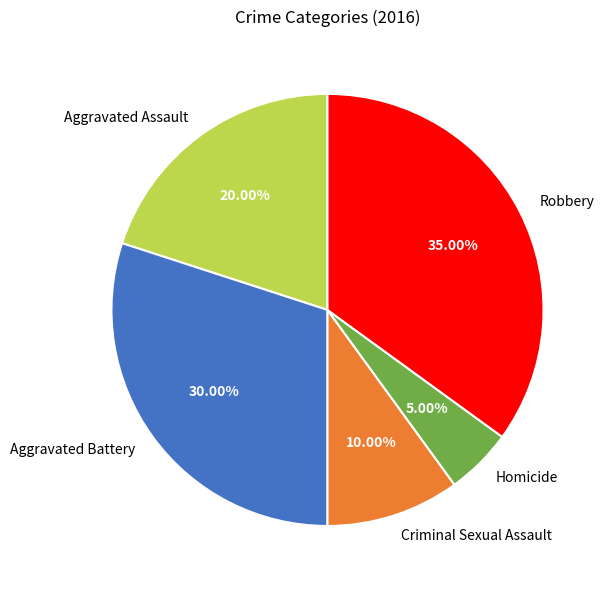

Which slice is the largest?

Robbery